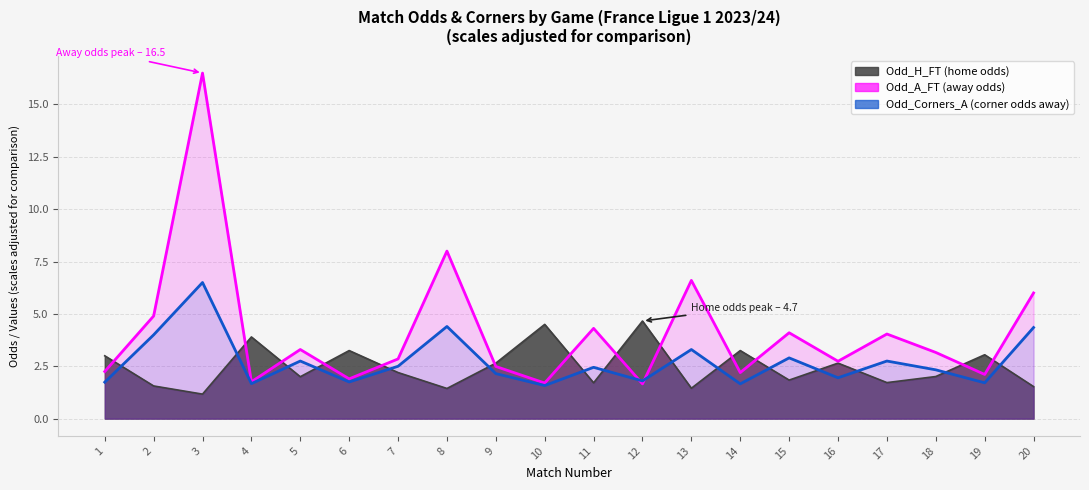

Which series has the largest range (max minus min)?

Odd_A_FT